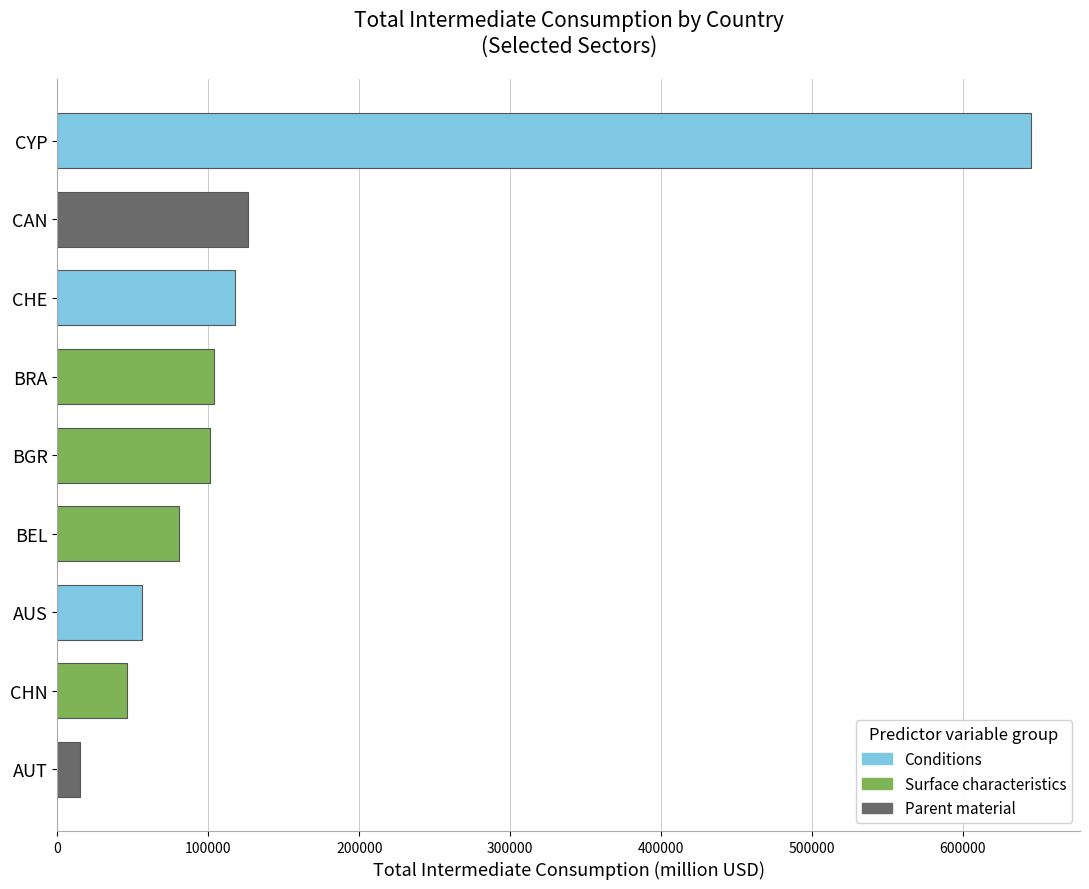

Which has a higher value, CHE or BEL?

CHE